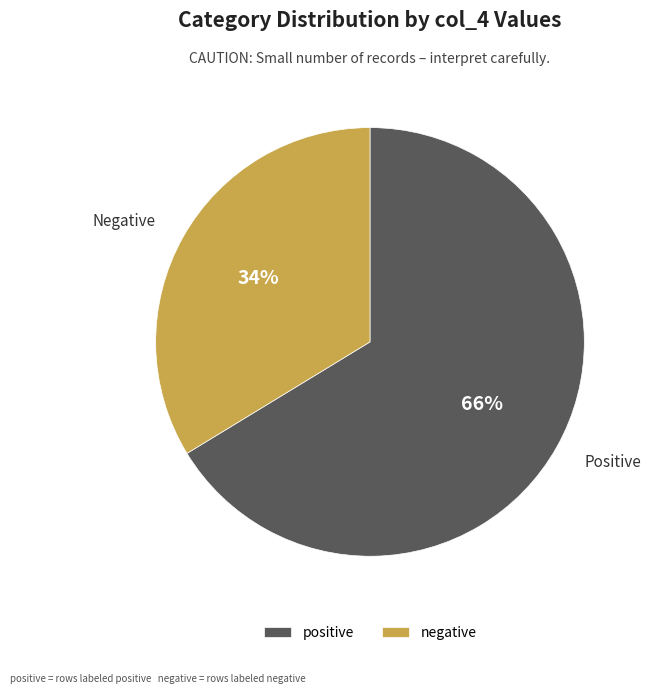

Combined, do negative and positive account for over 50%?

Yes